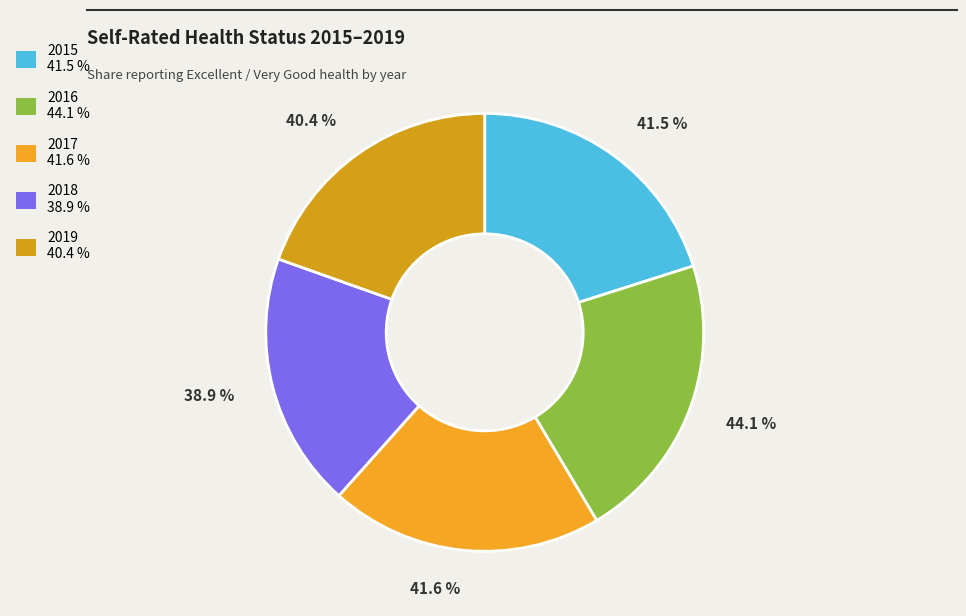

Is 2019 the majority of the pie?

No